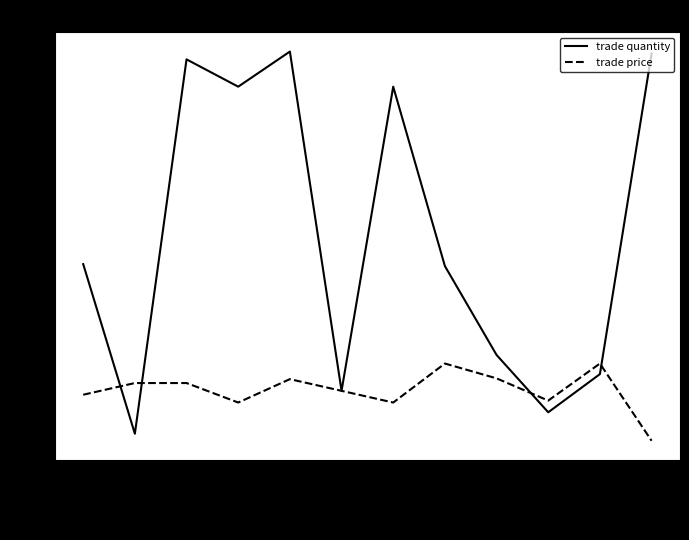

True or false: trade quantity has a value of 7.5 at Jan/15/2005.

True